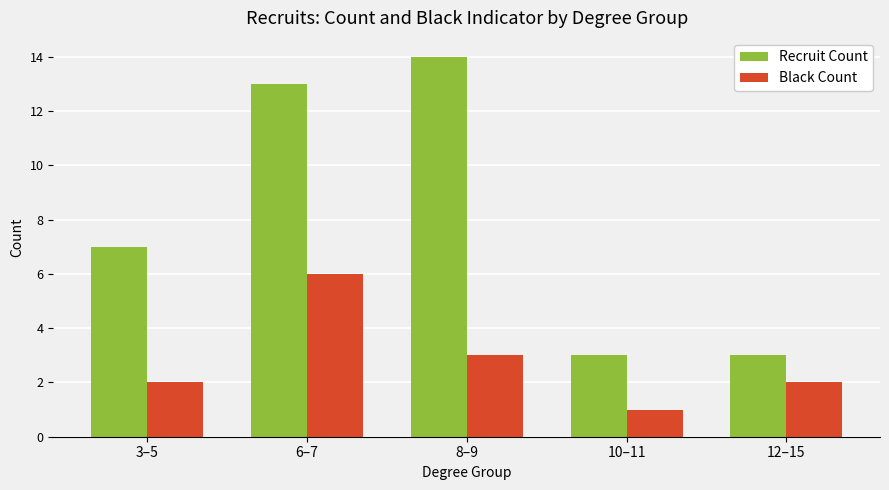

Reading right to left, list all the values displayed in this chart.

Recruit Count: 12–15=3	10–11=3	8–9=14	6–7=13	3–5=7
Black Count: 12–15=2	10–11=1	8–9=3	6–7=6	3–5=2